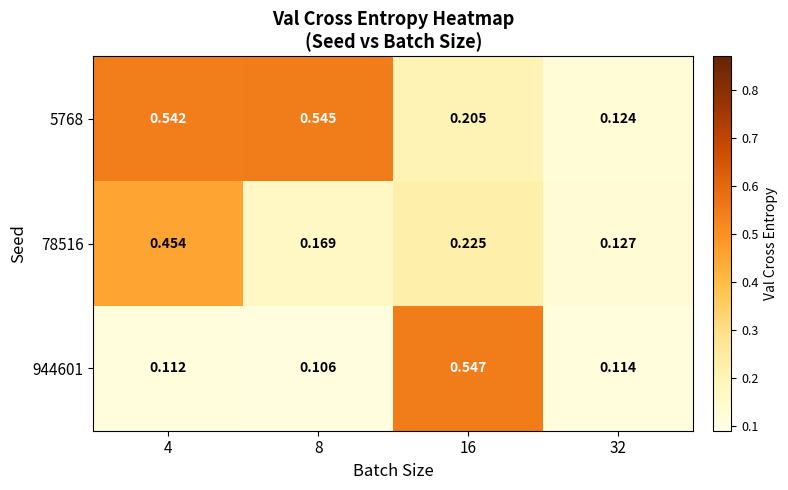

How many distinct data groups are displayed?

3